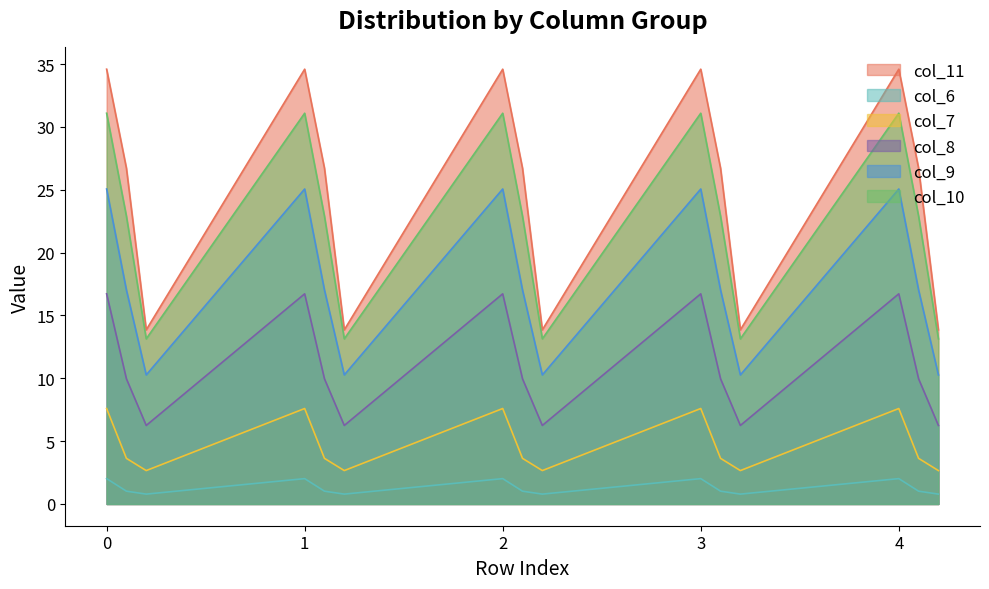

Reading right to left, what are all the values shown in this chart?

col_11: 13.9	26.7	34.6	13.9	26.7	34.6	13.9	26.7	34.6	13.9	26.7	34.6	13.9	26.7	34.6
col_6: 0.8	1.0	2.0	0.8	1.0	2.0	0.8	1.0	2.0	0.8	1.0	2.0	0.8	1.0	2.0
col_7: 2.7	3.6	7.6	2.7	3.6	7.6	2.7	3.6	7.6	2.7	3.6	7.6	2.7	3.6	7.6
col_8: 6.2	10.0	16.7	6.2	10.0	16.7	6.2	10.0	16.7	6.2	10.0	16.7	6.2	10.0	16.7
col_9: 10.3	17.0	25.1	10.3	17.0	25.1	10.3	17.0	25.1	10.3	17.0	25.1	10.3	17.0	25.1
col_10: 13.1	22.9	31.1	13.1	22.9	31.1	13.1	22.9	31.1	13.1	22.9	31.1	13.1	22.9	31.1